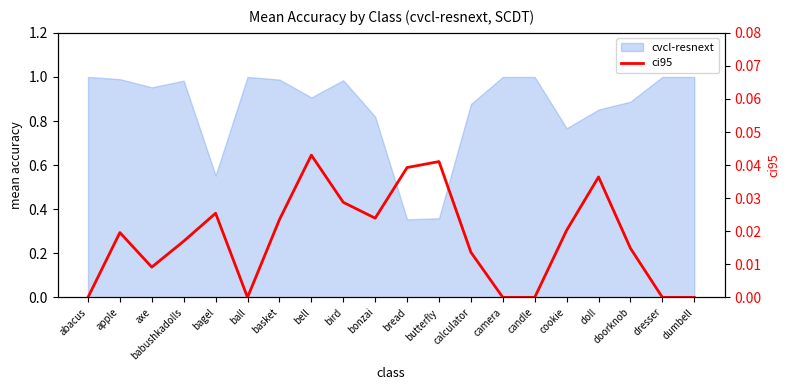

True or false: the data shows 0.0 at doll.

True